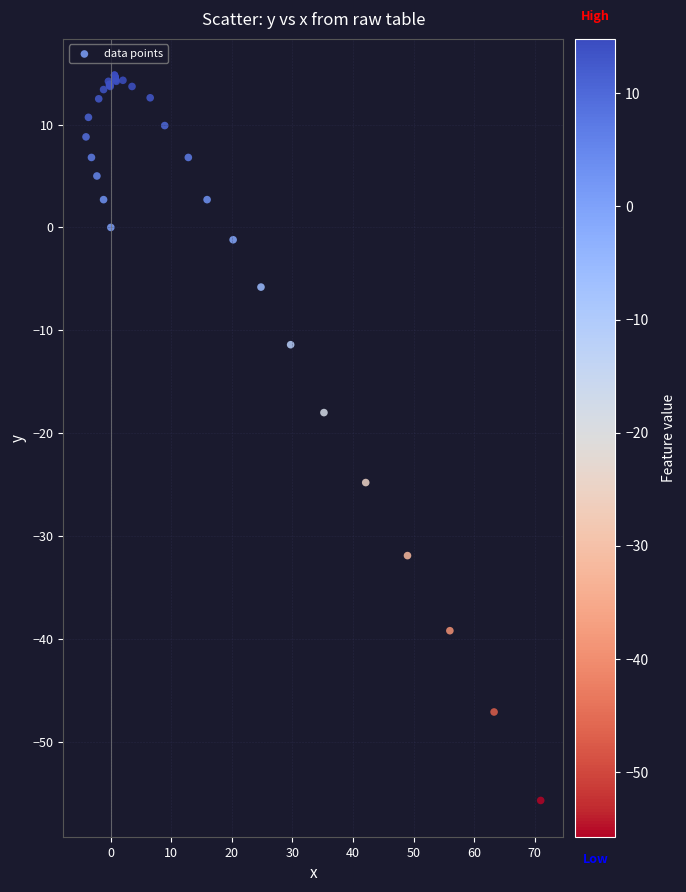

What Y value in the scatter plot is closest to -20?

-18.0